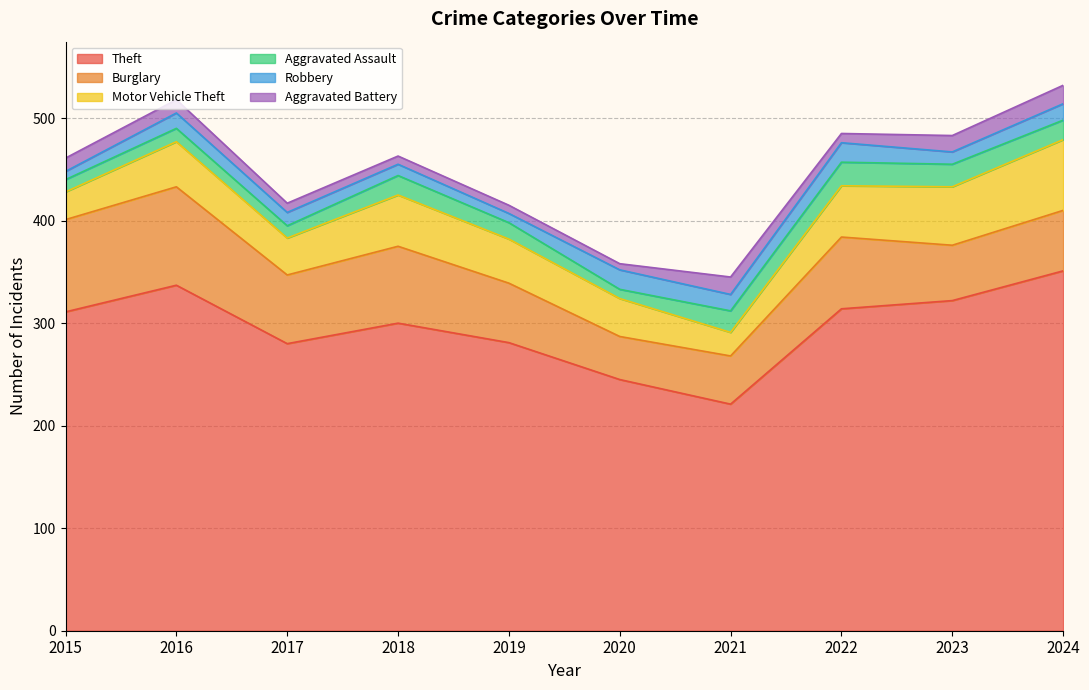

Where is Robbery nearest to the value 13?

2017